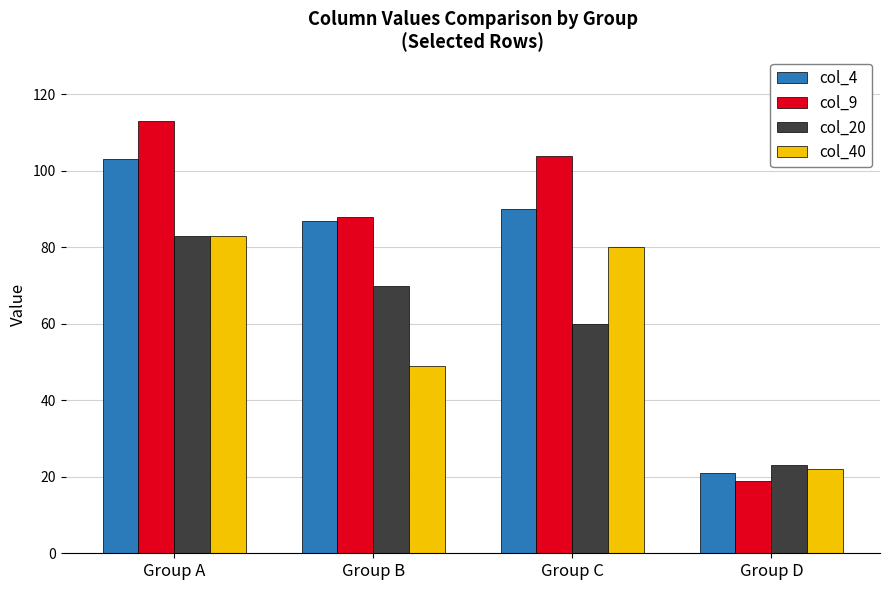

What is the average value of the col_4 series?

75